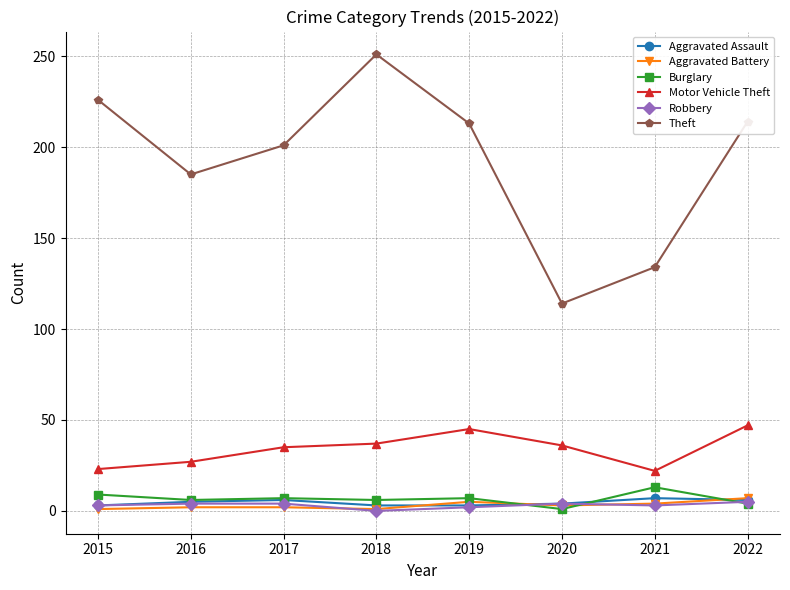

How many lines are shown in the chart?

6